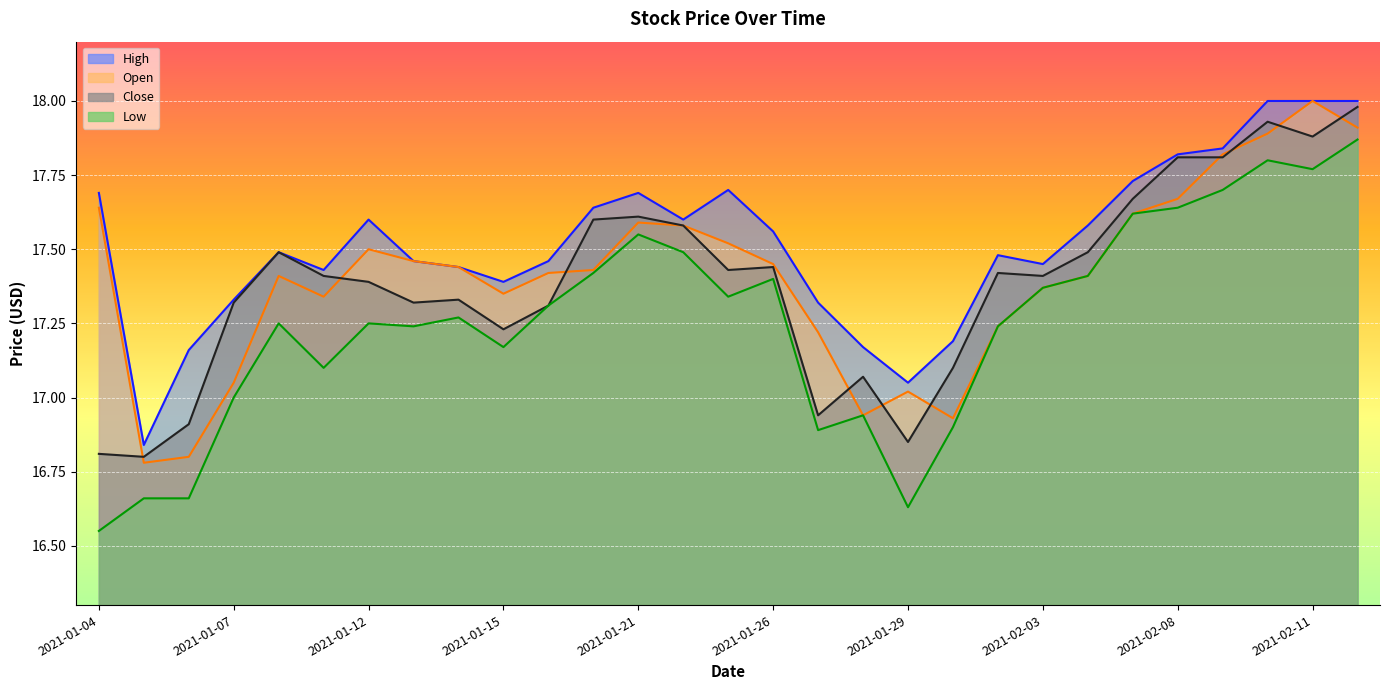

What is the value of the Open point at the 20th from the left?

16.9